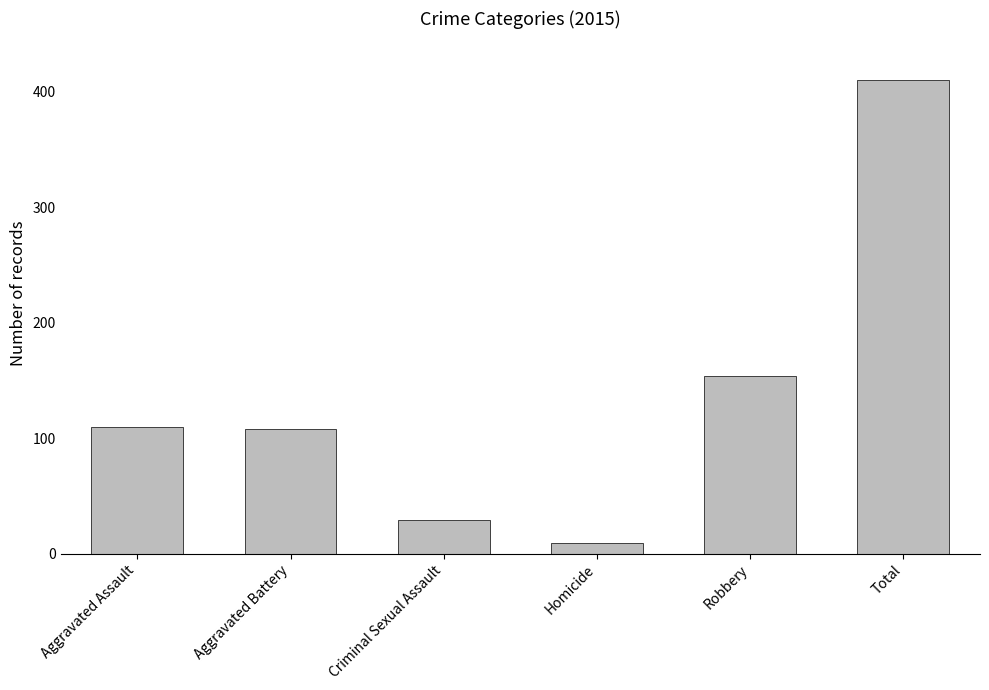

At which category does the chart reach its peak across all series?

Total